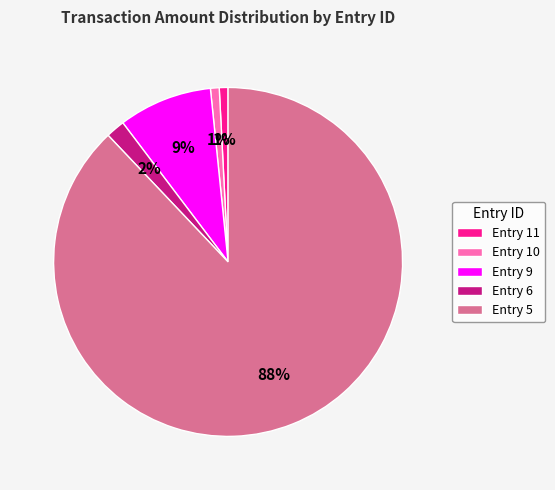

Is it true that Entry 10 is 9% of the pie?

False